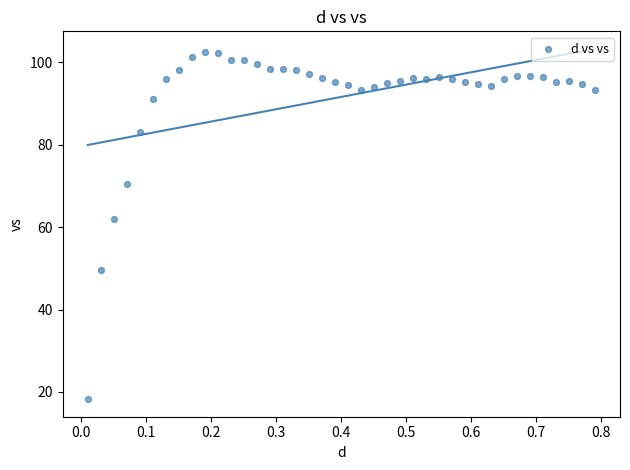

What Y value in the scatter plot is closest to 60?

62.1